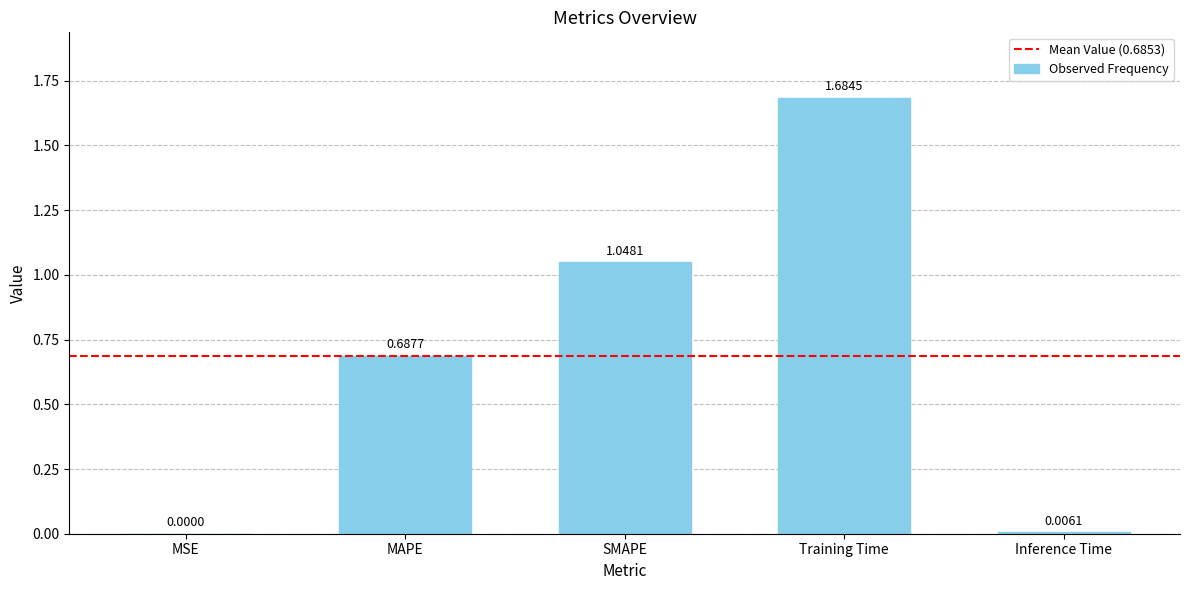

Where is the data nearest to the value 0?

MSE